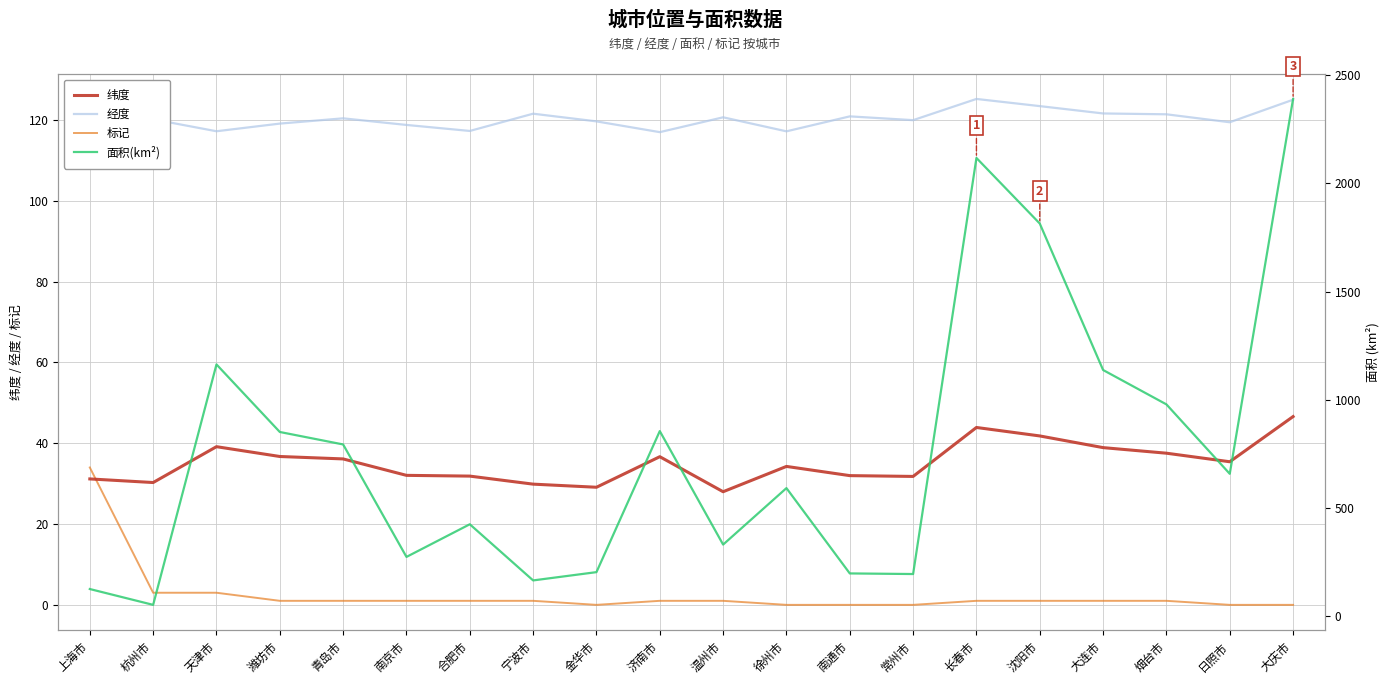

Which series changed the most between 杭州市 and 常州市?

面积(km²)